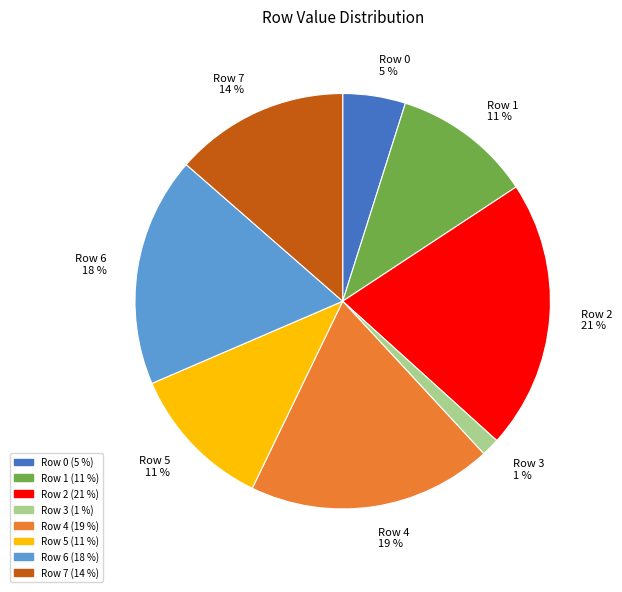

What is the largest slice in the pie chart?

Row 2